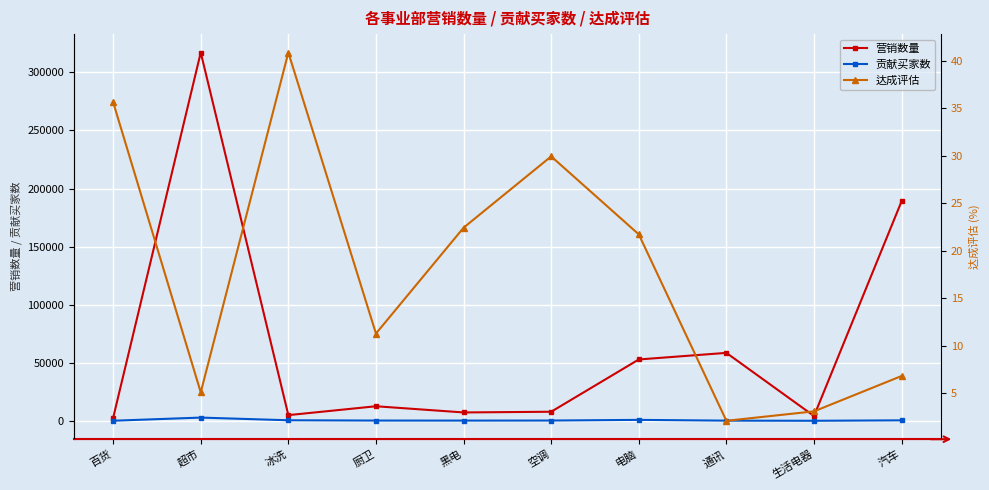

At how many categories does at least one series exceed 23748?

4